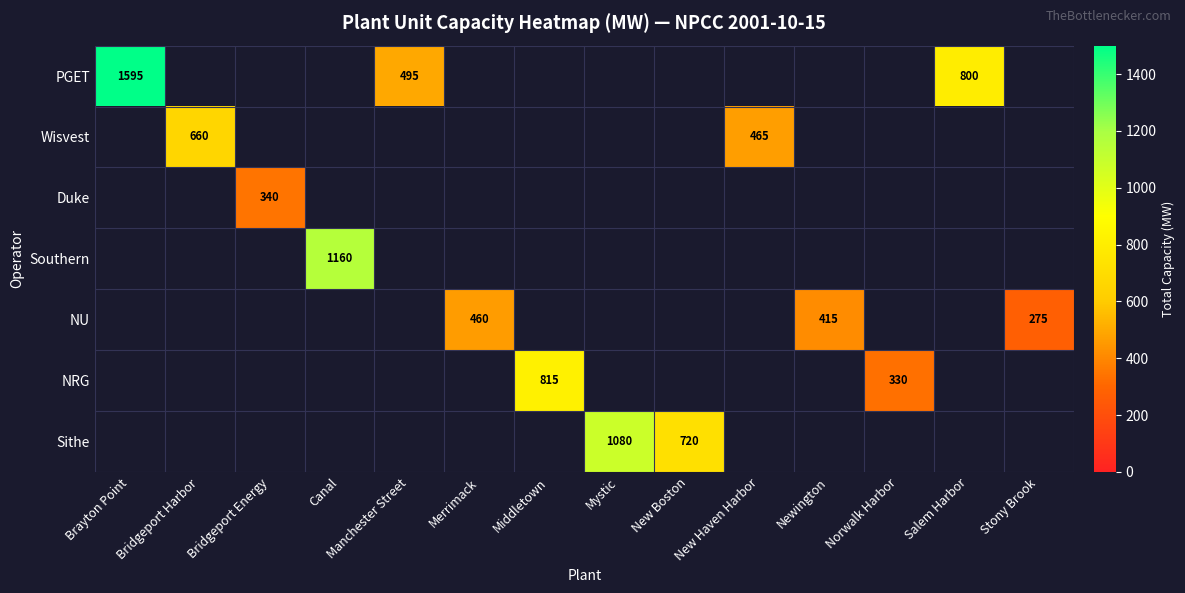

At which category does the chart reach its peak across all series?

Brayton Point